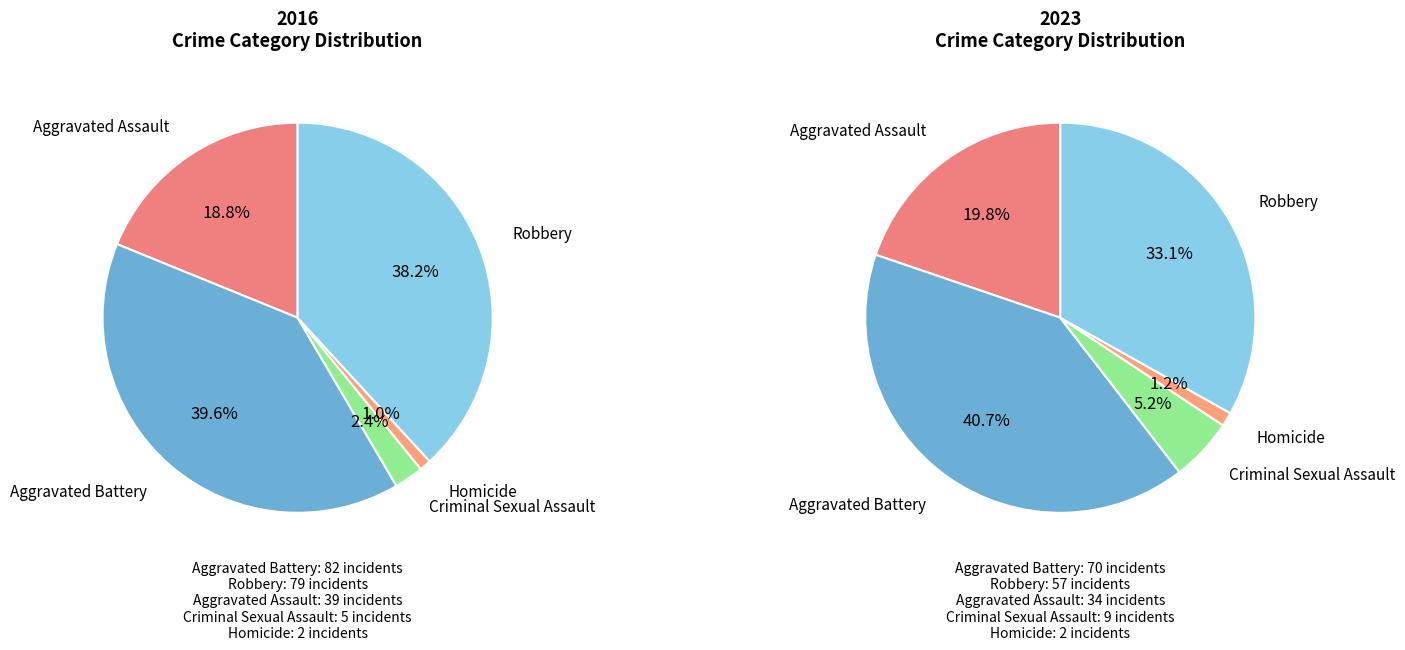

To the nearest percent, what is the average slice percentage?

20%